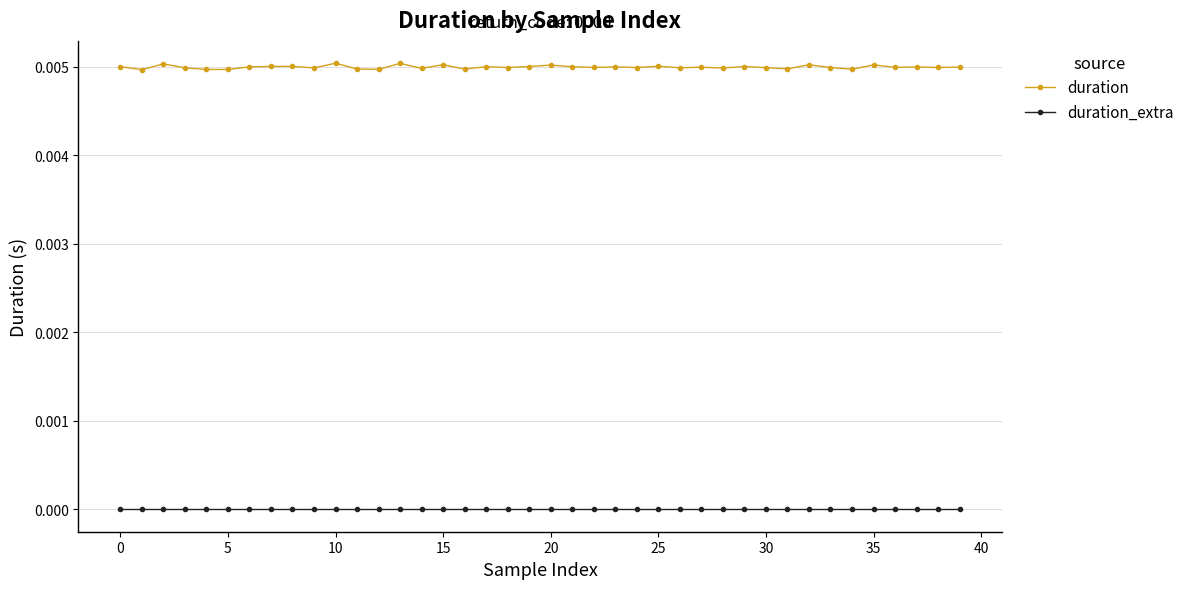

List the series in order of their overall mean, highest first.

duration, duration_extra